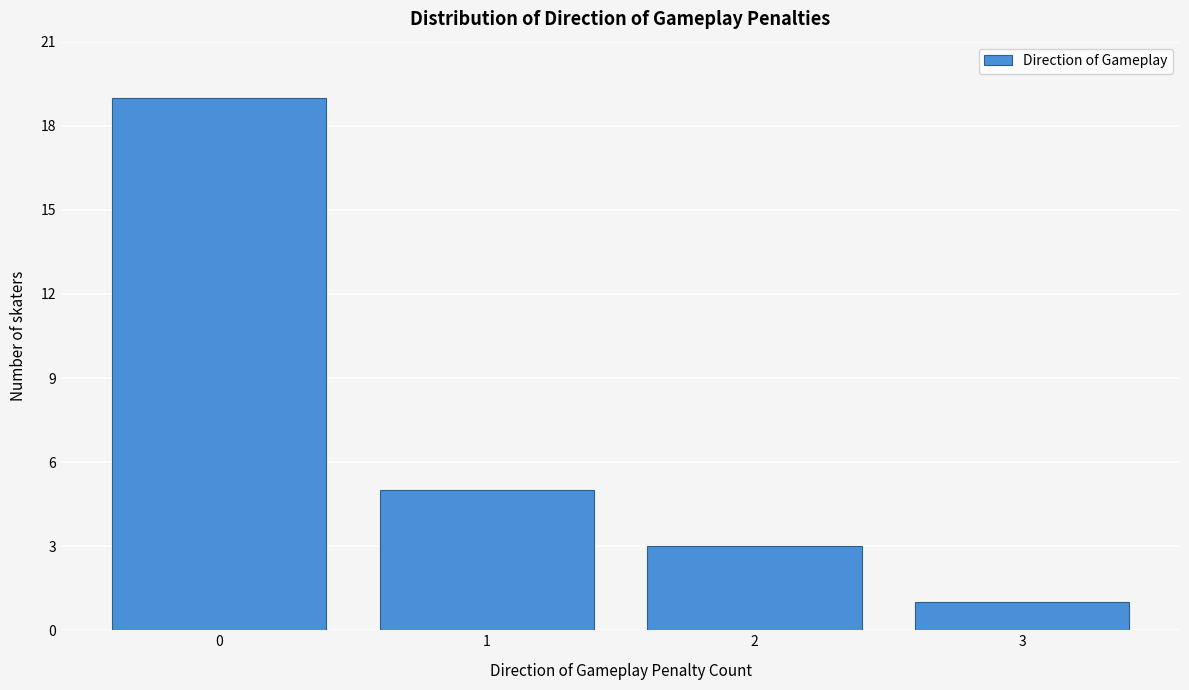

Reading right to left, transcribe all the data shown in this chart.

1	3	5	19